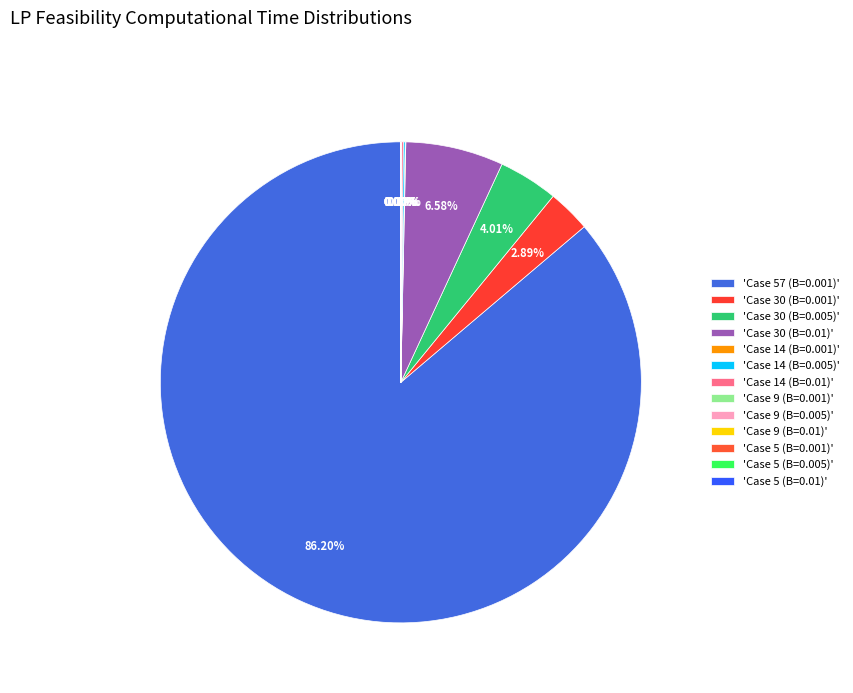

Which slice is the smallest?

Case 5 (B=0.001)